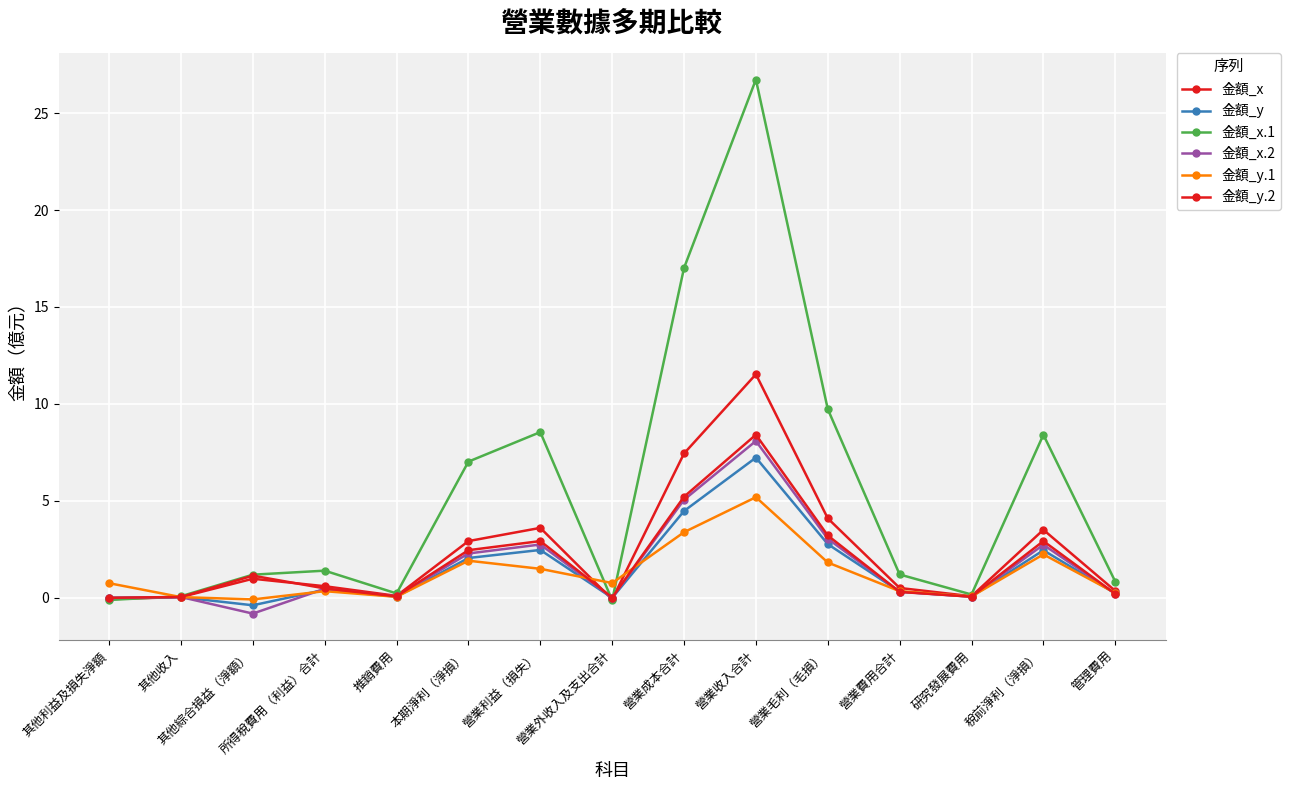

How many categories are shown in the chart?

15